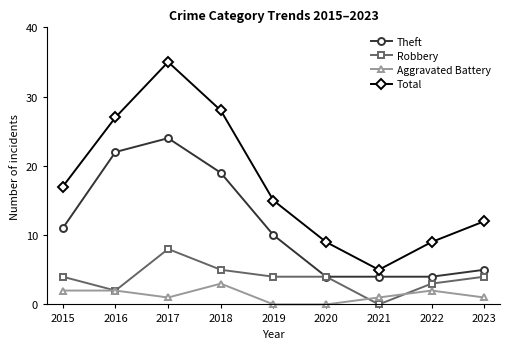

True or false: Theft and Total cross at least once.

False